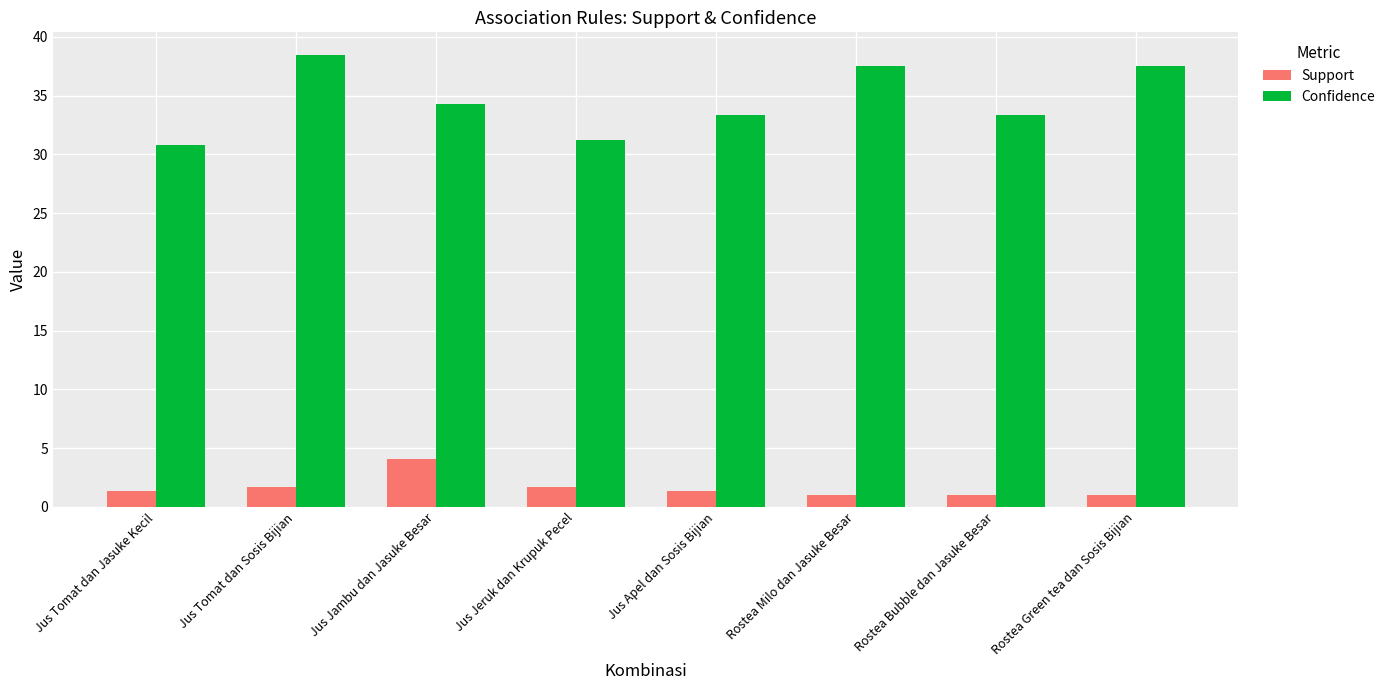

True or false: Confidence has a value of 54.6 at Rostea Green tea dan Sosis Bijian.

False